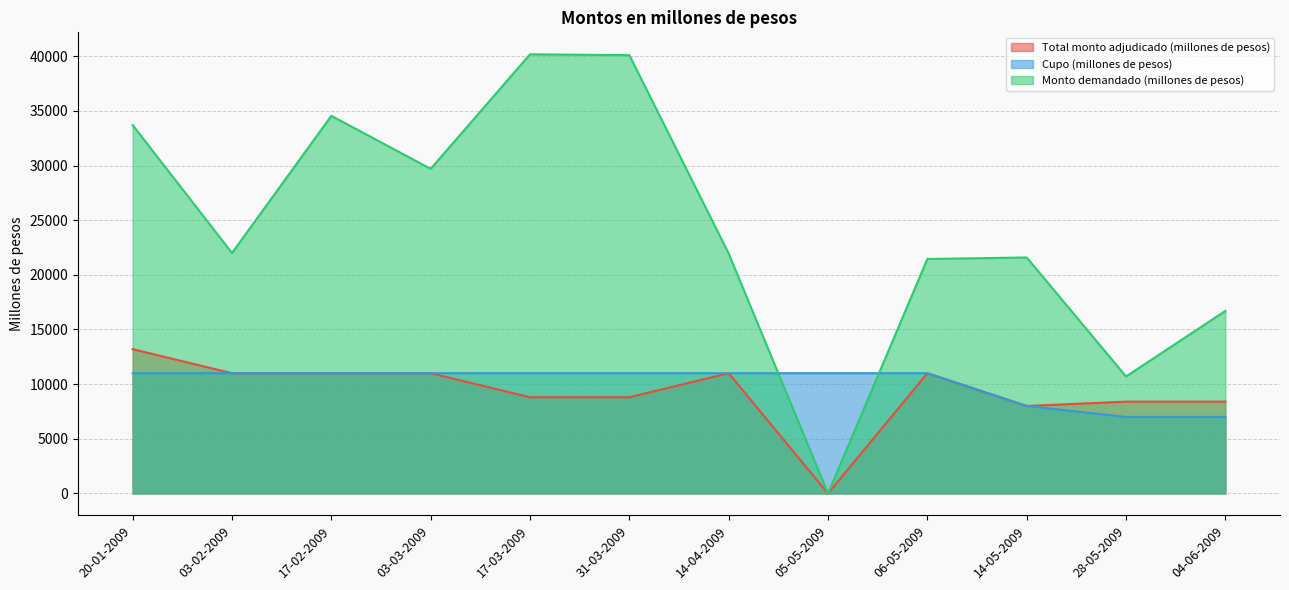

What is the difference between the maximum and second lowest values in the Total monto adjudicado (millones de pesos) series?

5200